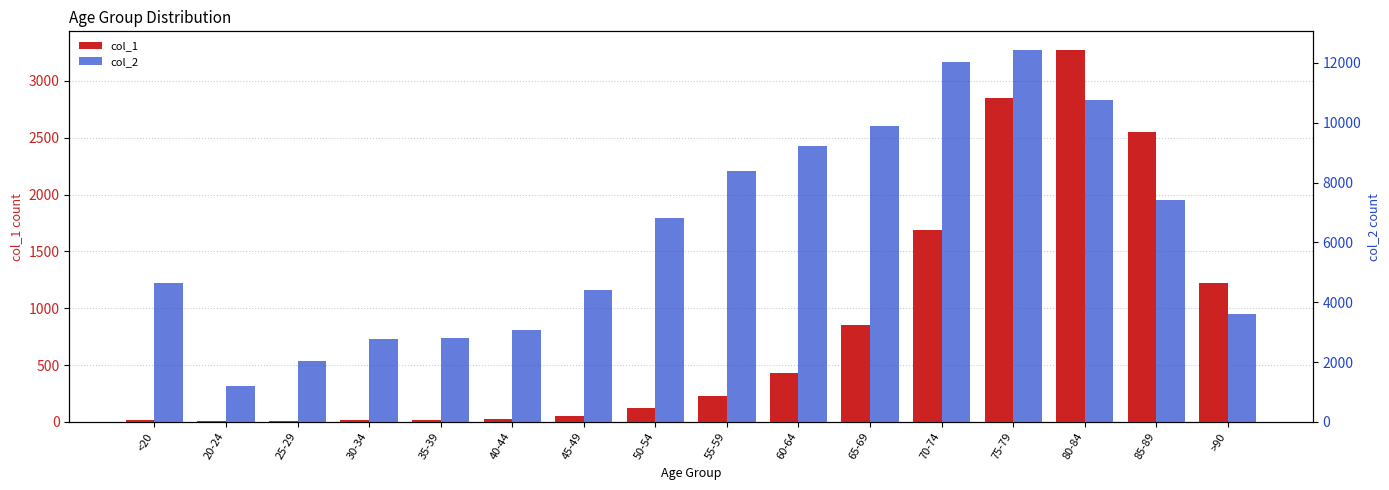

What is the sum of all col_1 values?

13343